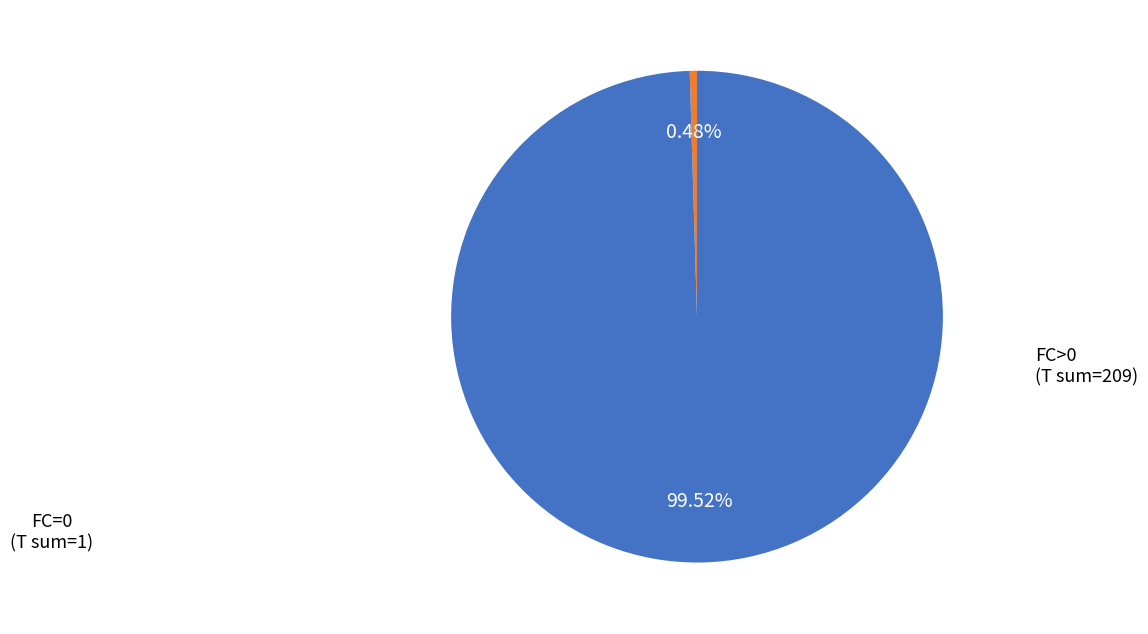

How many segments does this pie chart have?

2